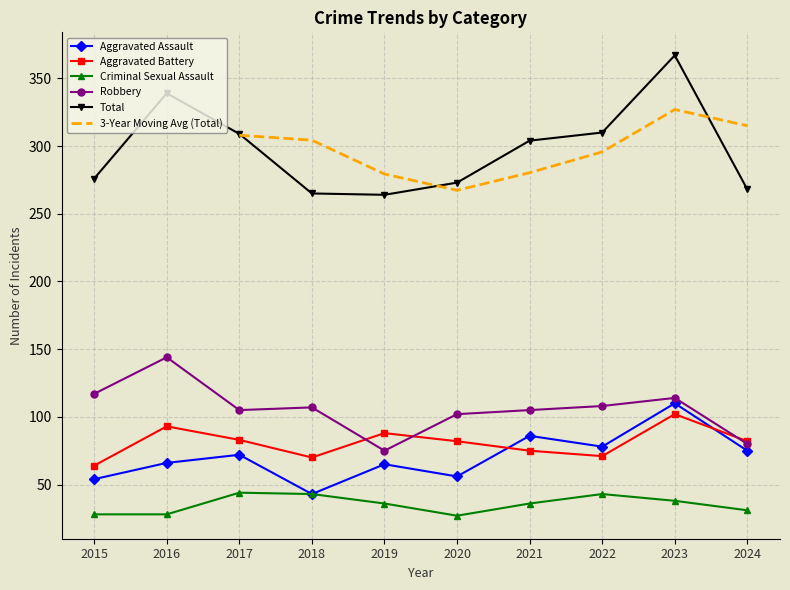

What is the sum of the Aggravated Battery values at 2021 and 2016?

168